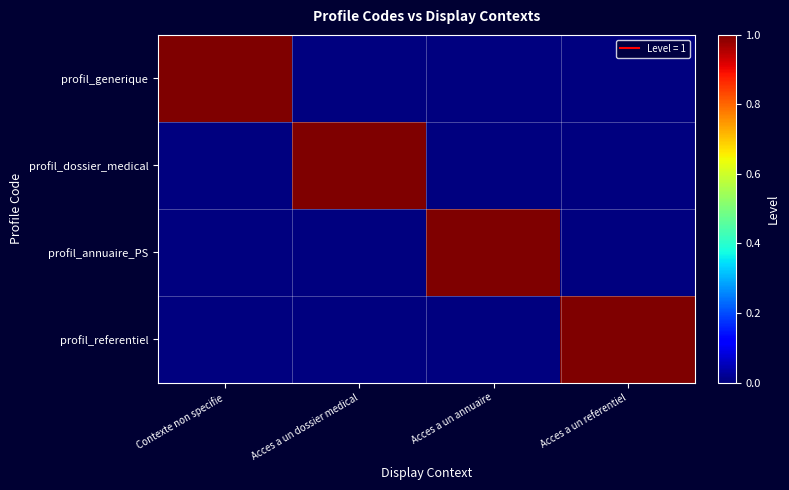

Reading right to left, list all the values displayed in this chart.

profil_generique: Acces a un referentiel=0	Acces a un annuaire=0	Acces a un dossier medical=0	Contexte non specifie=1
profil_dossier_medical: Acces a un referentiel=0	Acces a un annuaire=0	Acces a un dossier medical=1	Contexte non specifie=0
profil_annuaire_PS: Acces a un referentiel=0	Acces a un annuaire=1	Acces a un dossier medical=0	Contexte non specifie=0
profil_referentiel: Acces a un referentiel=1	Acces a un annuaire=0	Acces a un dossier medical=0	Contexte non specifie=0